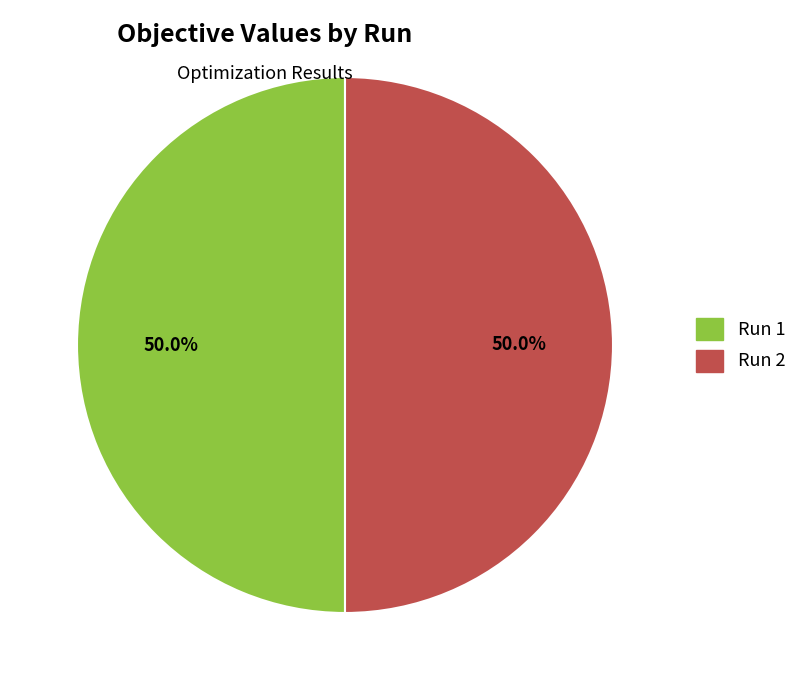

Count the number of slices in the pie.

2